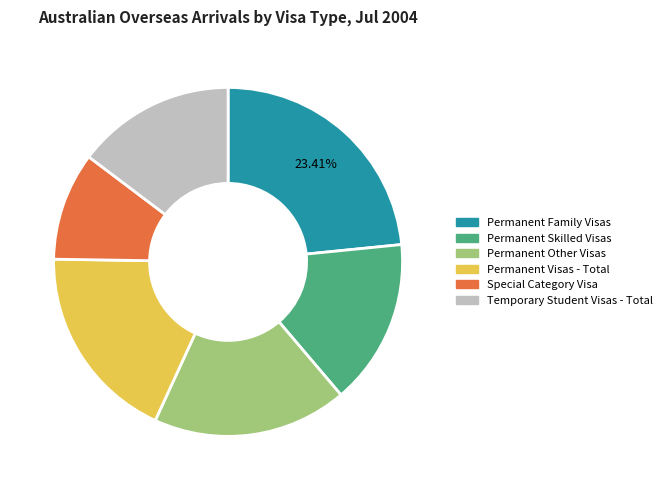

Is the sum of Permanent Family Visas and Permanent Other Visas greater than half?

No